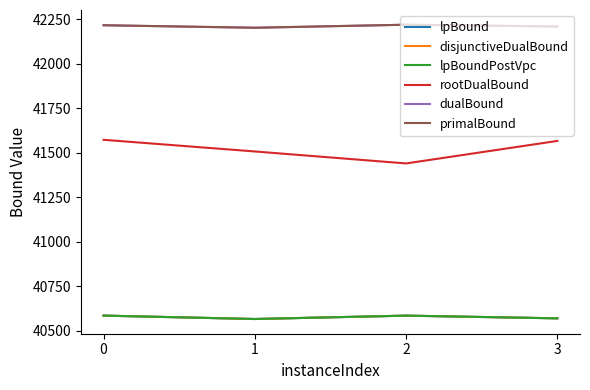

Reading left to right, what are all the values shown in this chart?

lpBound: 0=40585.0	1=40565.9	2=40584.8	3=40569.6
disjunctiveDualBound: 0=40585.0	1=40565.9	2=40584.8	3=40569.6
lpBoundPostVpc: 0=40585.0	1=40565.9	2=40584.8	3=40569.6
rootDualBound: 0=41571.9	1=41506.5	2=41439.2	3=41565.6
dualBound: 0=42215.0	1=42201.0	2=42218.0	3=42208.0
primalBound: 0=42215.0	1=42201.0	2=42218.0	3=42208.0